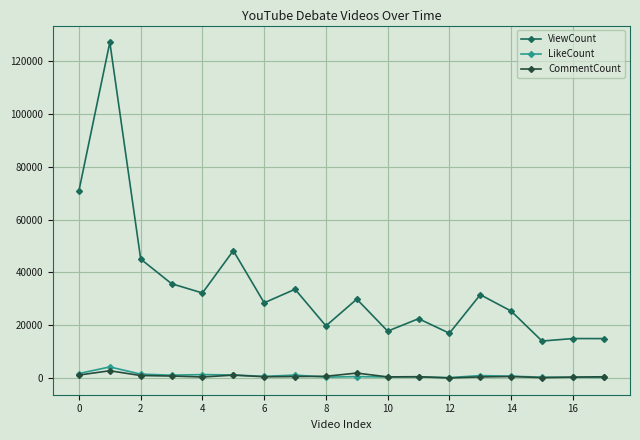

Which series has the widest spread of values?

ViewCount